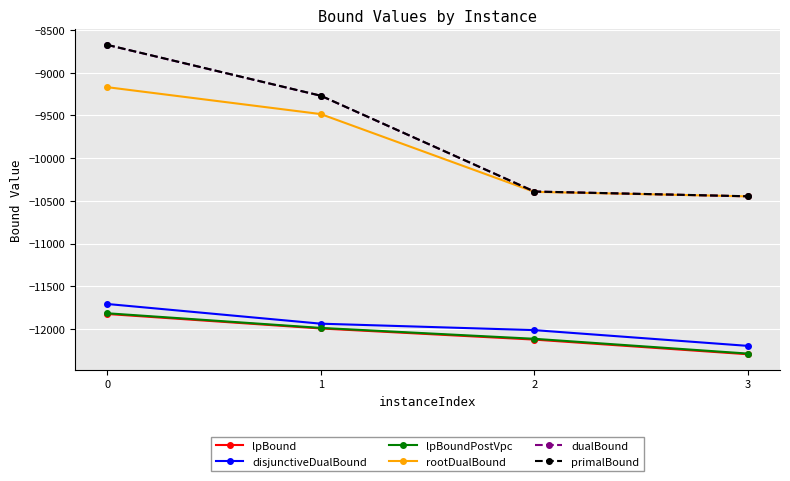

The value of primalBound at 2 is -17116.0. True or false?

False